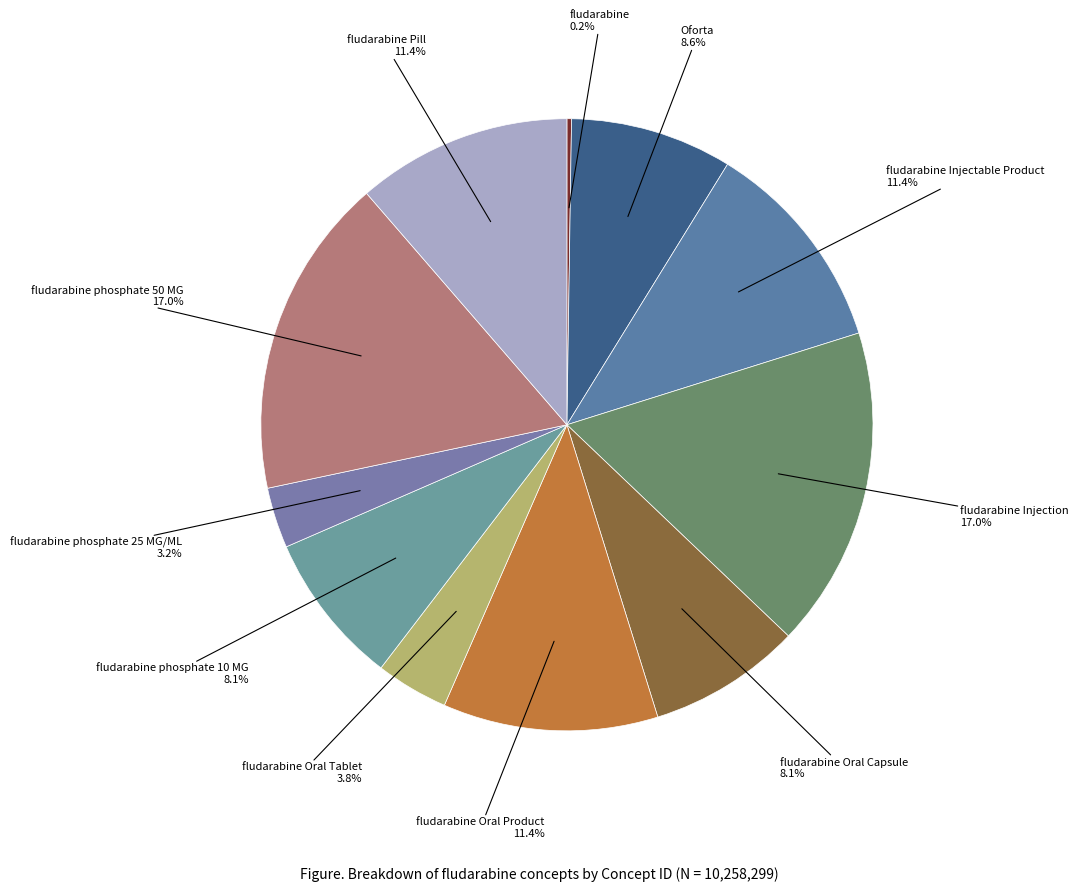

Rank the categories by value from highest to lowest.

fludarabine Injection, fludarabine phosphate 50 MG, fludarabine Pill, fludarabine Oral Product, fludarabine Injectable Product, Oforta, fludarabine Oral Capsule, fludarabine phosphate 10 MG, fludarabine Oral Tablet, fludarabine phosphate 25 MG/ML, fludarabine